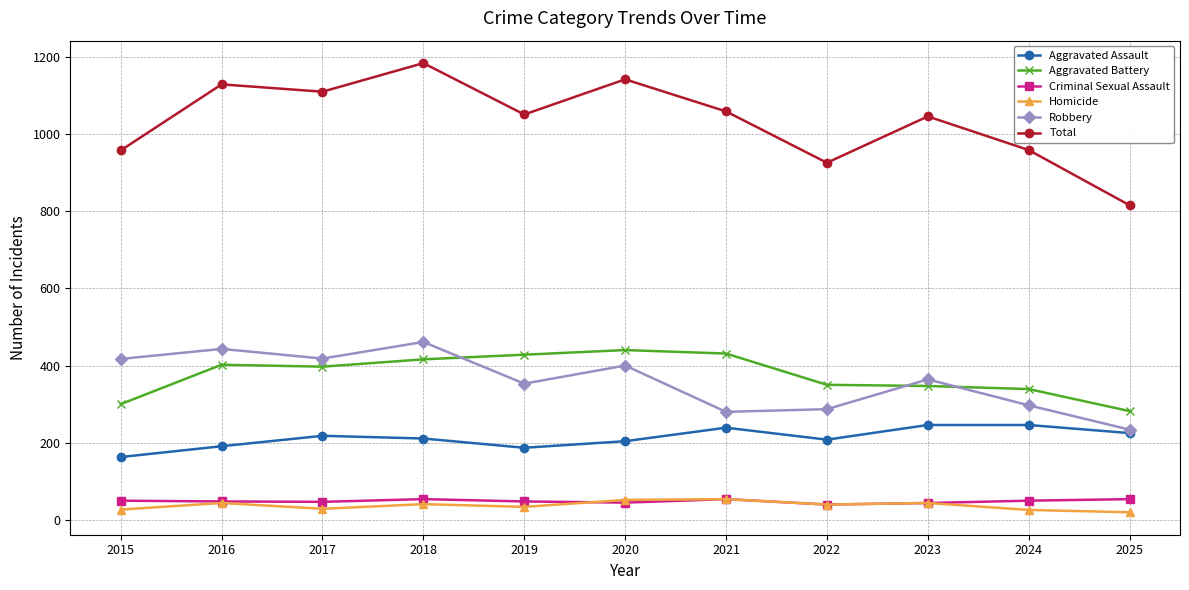

What is the value of the Robbery point at the 9th from the left?

364